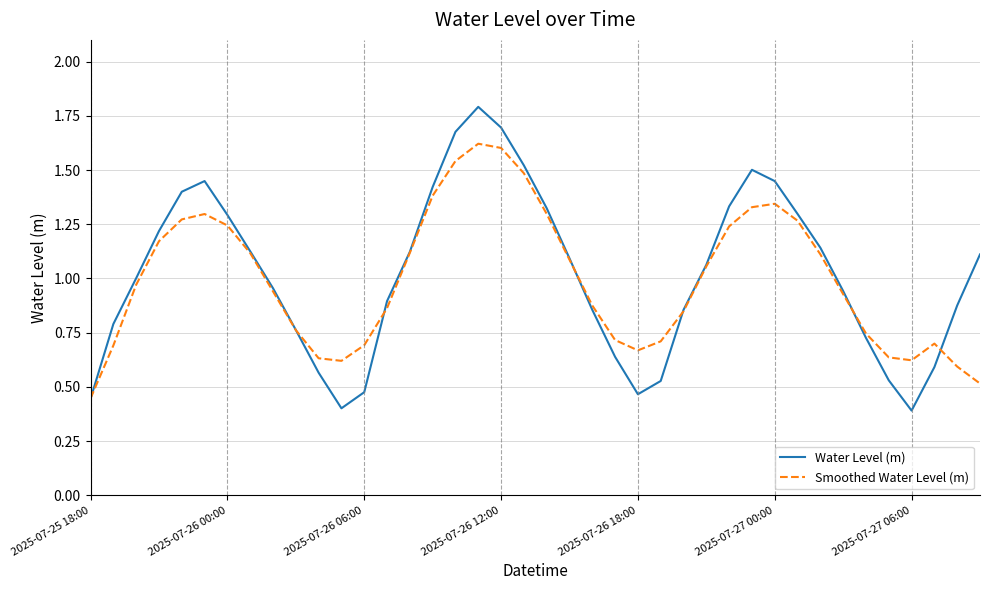

Which series has the widest spread of values?

Water Level (m)